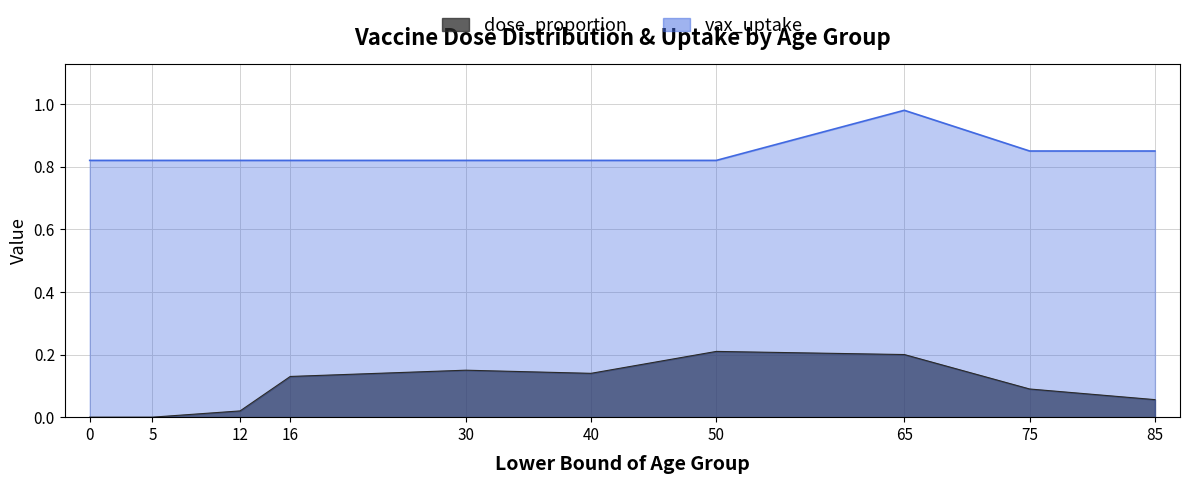

The dose_proportion series shows 0.0 at 12. True or false?

False